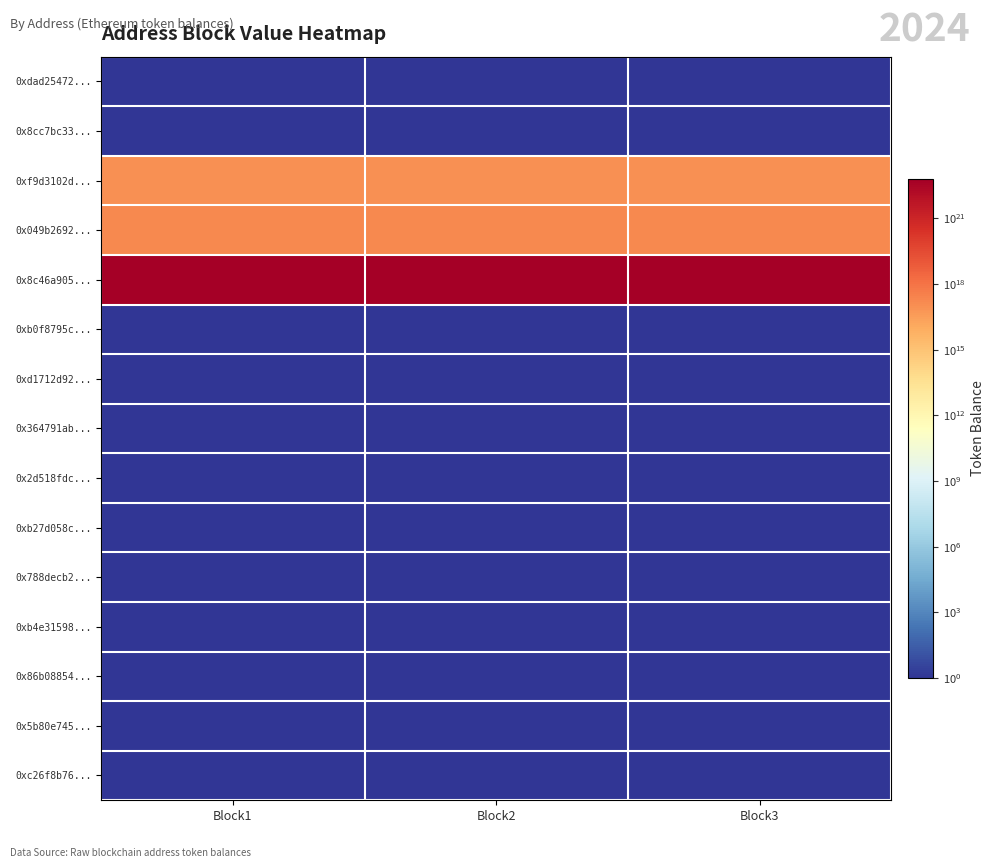

Reading left to right, transcribe all the data shown in this chart.

0xdad25472...: Block1=1	Block2=1	Block3=1
0x8cc7bc33...: Block1=1	Block2=1	Block3=1
0xf9d3102d...: Block1=100000000000000000	Block2=100000000000000000	Block3=100000000000000000
0x049b2692...: Block1=166948554242090208	Block2=166948554242090208	Block3=166948554242090208
0x8c46a905...: Block1=63028580008695210967040	Block2=63028580008695210967040	Block3=63028580008695210967040
0xb0f8795c...: Block1=1	Block2=1	Block3=1
0xd1712d92...: Block1=1	Block2=1	Block3=1
0x364791ab...: Block1=1	Block2=1	Block3=1
0x2d518fdc...: Block1=1	Block2=1	Block3=1
0xb27d058c...: Block1=1	Block2=1	Block3=1
0x788decb2...: Block1=1	Block2=1	Block3=1
0xb4e31598...: Block1=1	Block2=1	Block3=1
0x86b08854...: Block1=1	Block2=1	Block3=1
0x5b80e745...: Block1=1	Block2=1	Block3=1
0xc26f8b76...: Block1=1	Block2=1	Block3=1